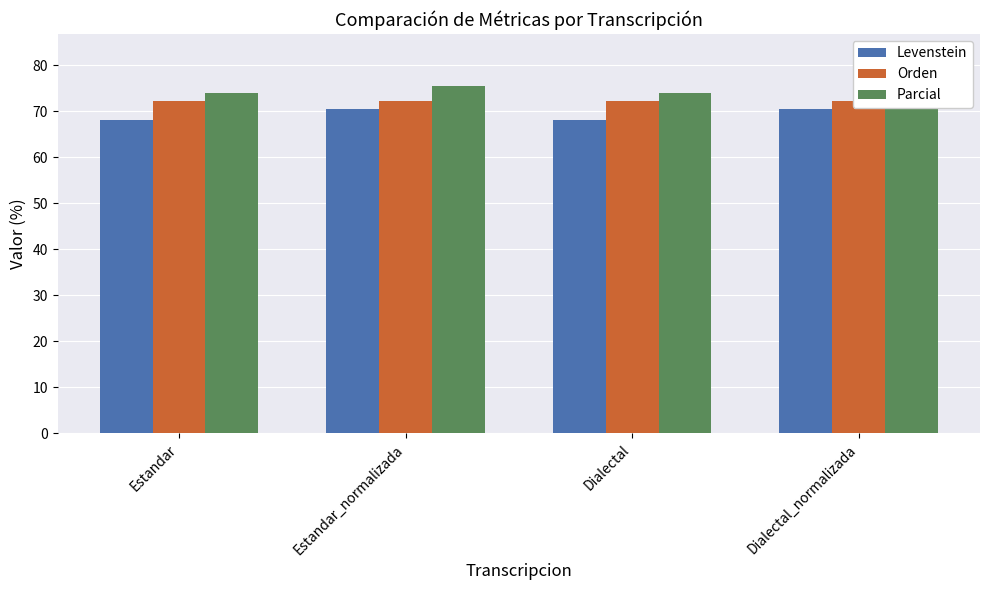

Which series has the largest range (max minus min)?

Levenstein